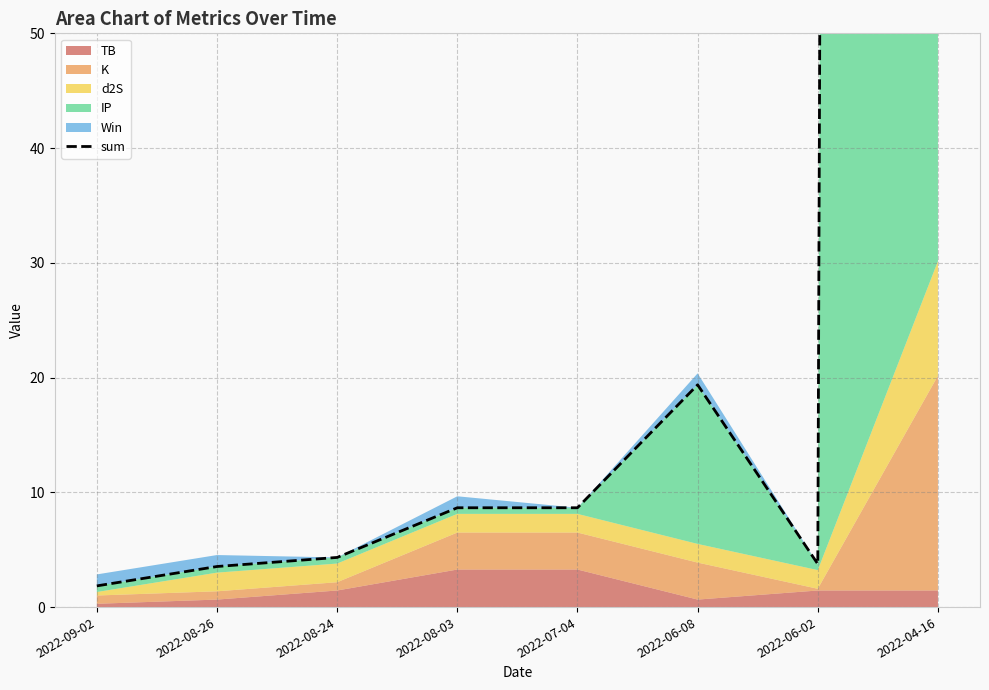

What is the difference between the second highest and second lowest values?

15.8